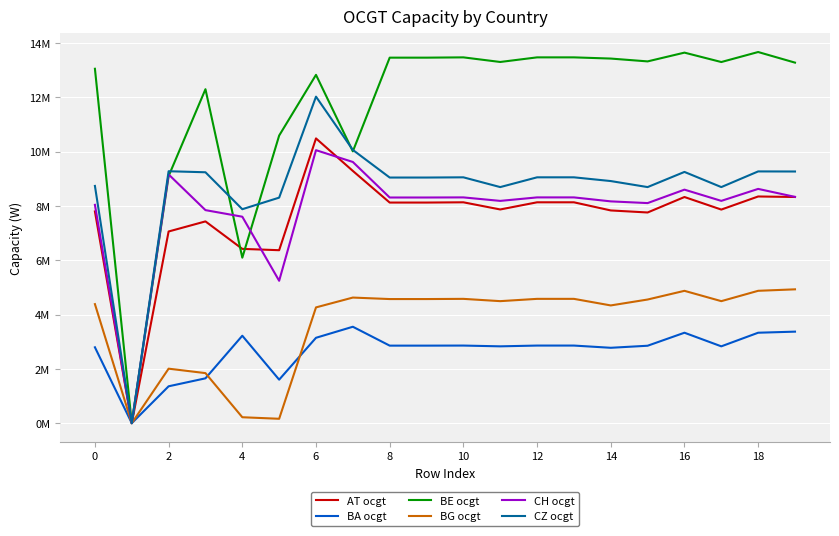

What are all the series names shown in the legend?

AT ocgt, BA ocgt, BE ocgt, BG ocgt, CH ocgt, CZ ocgt